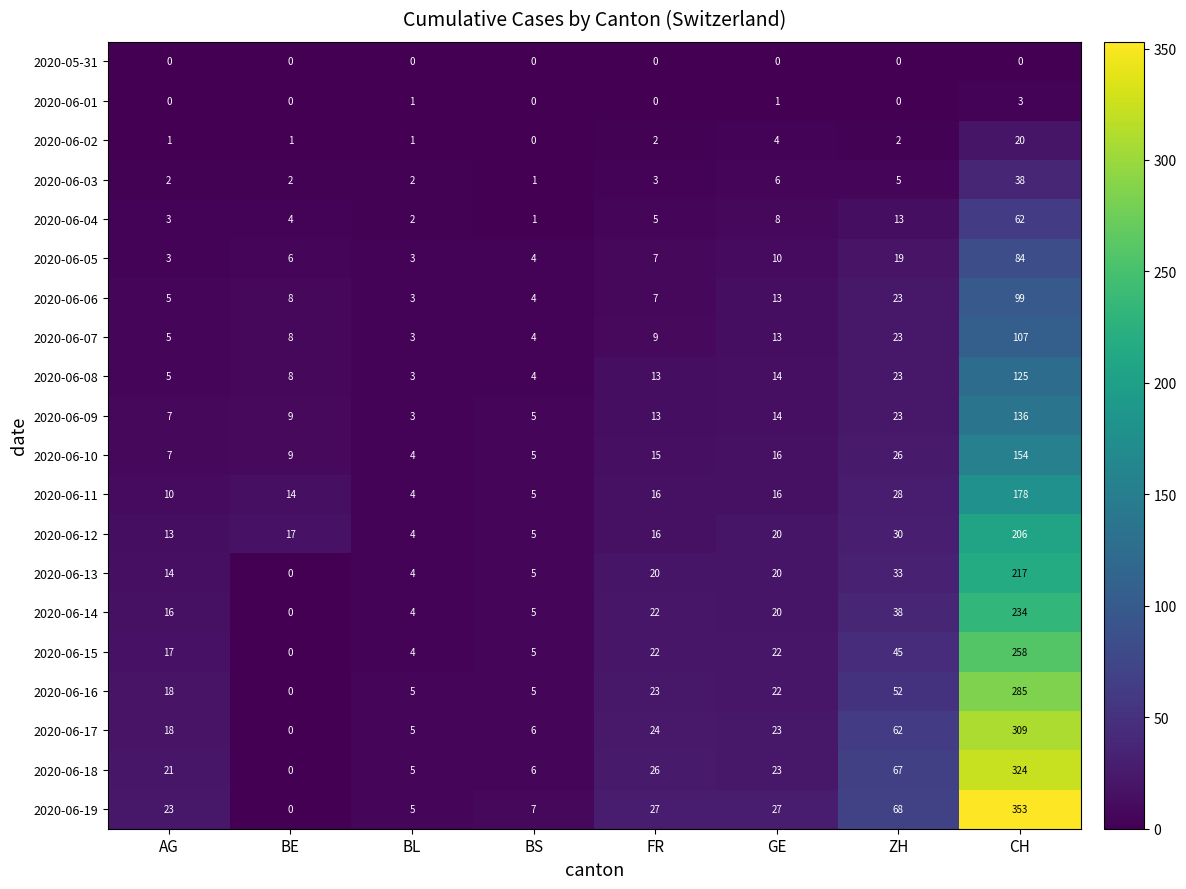

At how many categories does at least one series exceed 126?

1